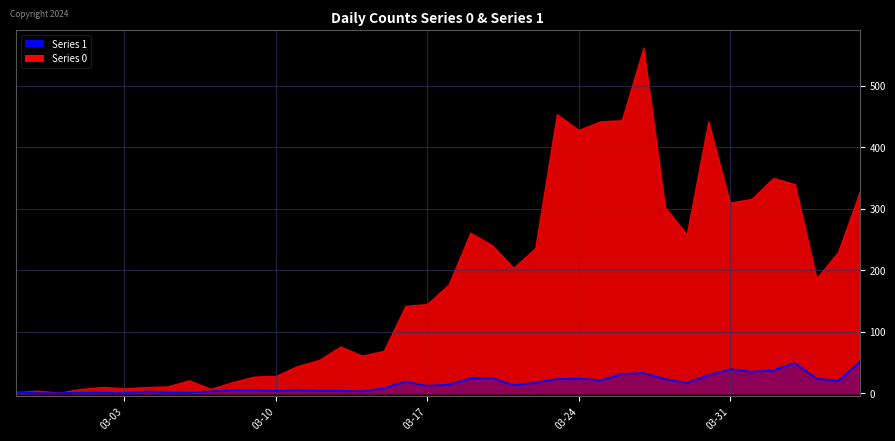

What is the sum of all values?

630